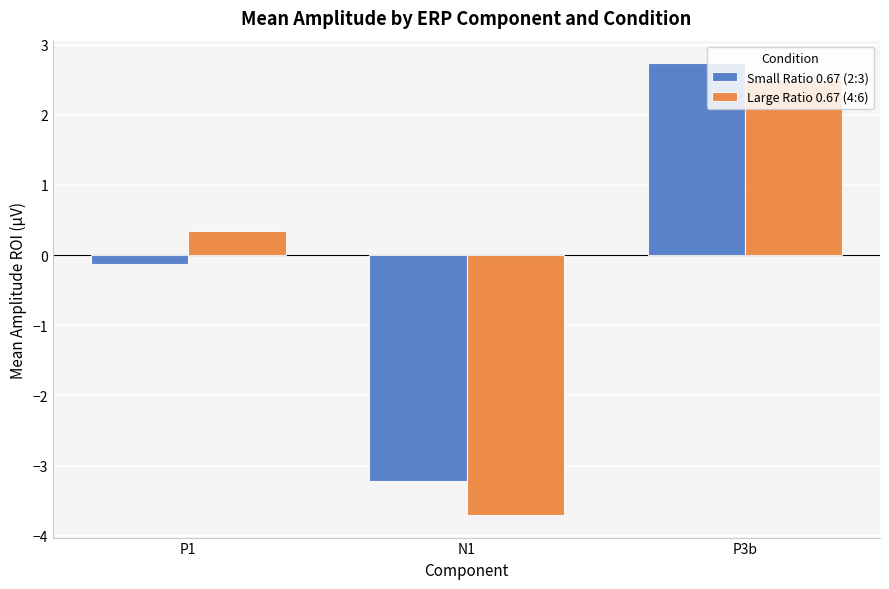

What value does the Large Ratio 0.67 (4:6) series have at P1?

0.3